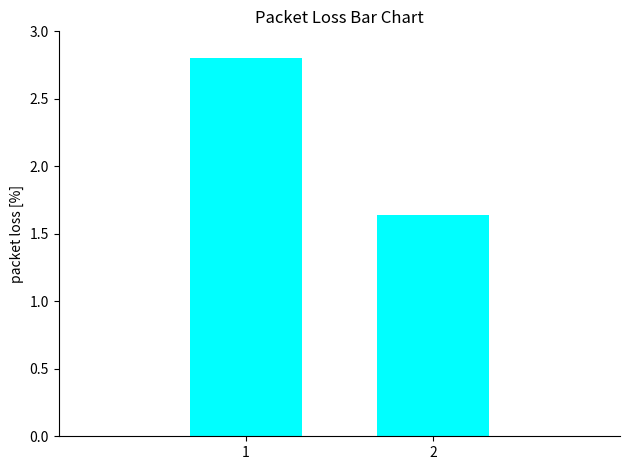

The chart shows a value of 2.7 at 2. True or false?

False